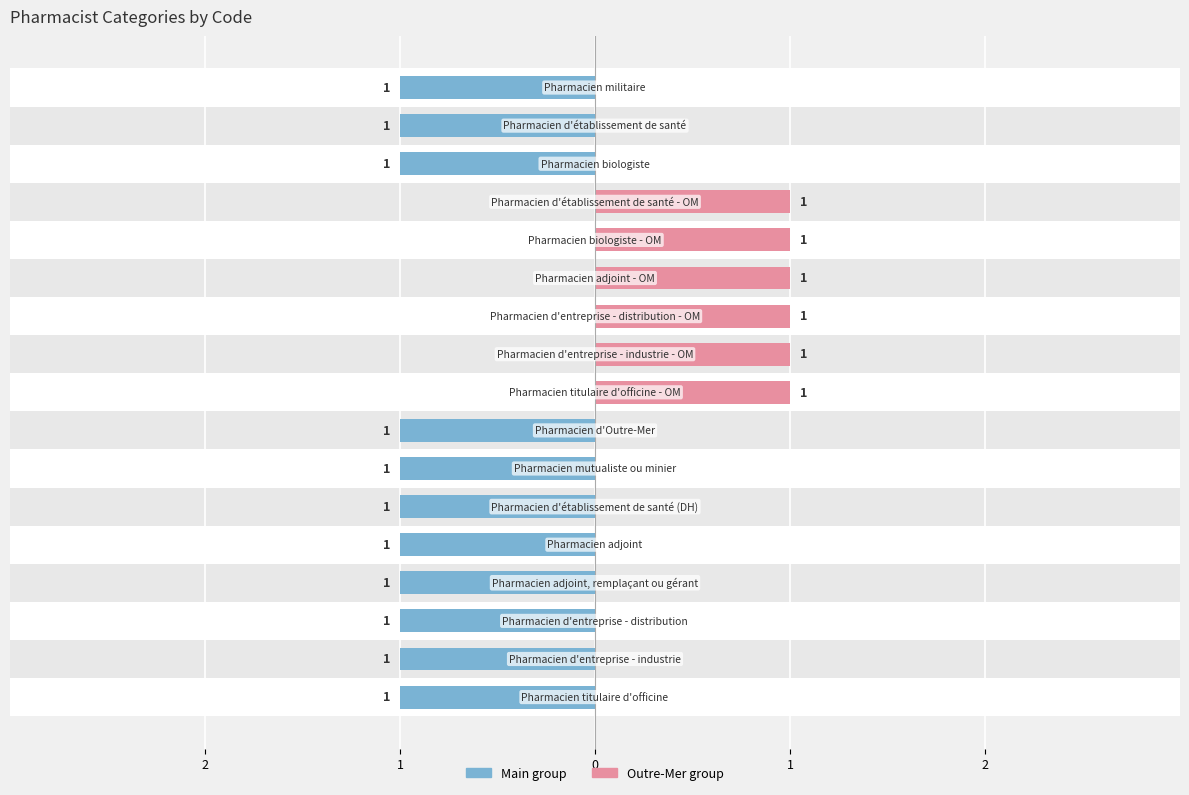

How many bars are there in total?

34